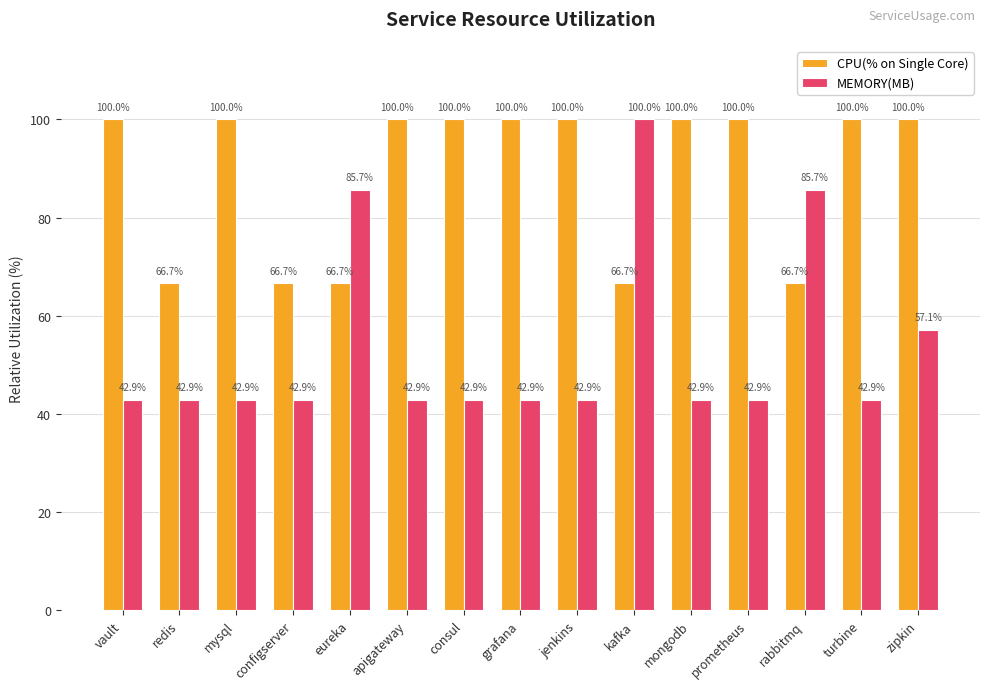

What position from the left is mysql?

3